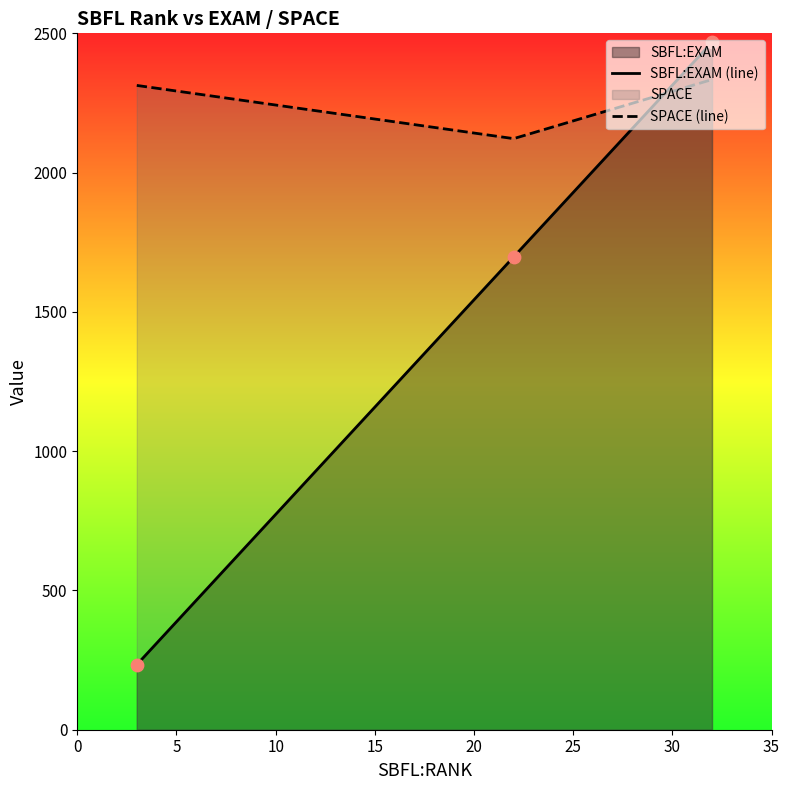

At how many categories does at least one series exceed 1106?

3